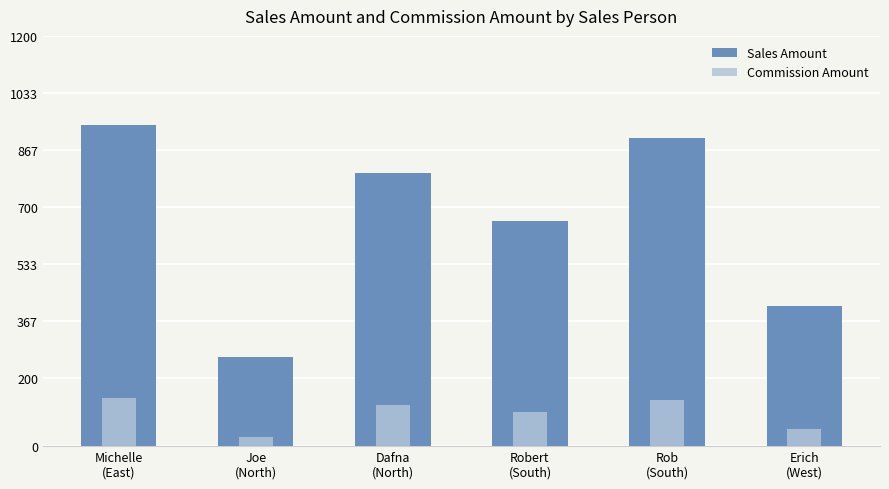

What is the minimum value for Commission Amount?

26.0